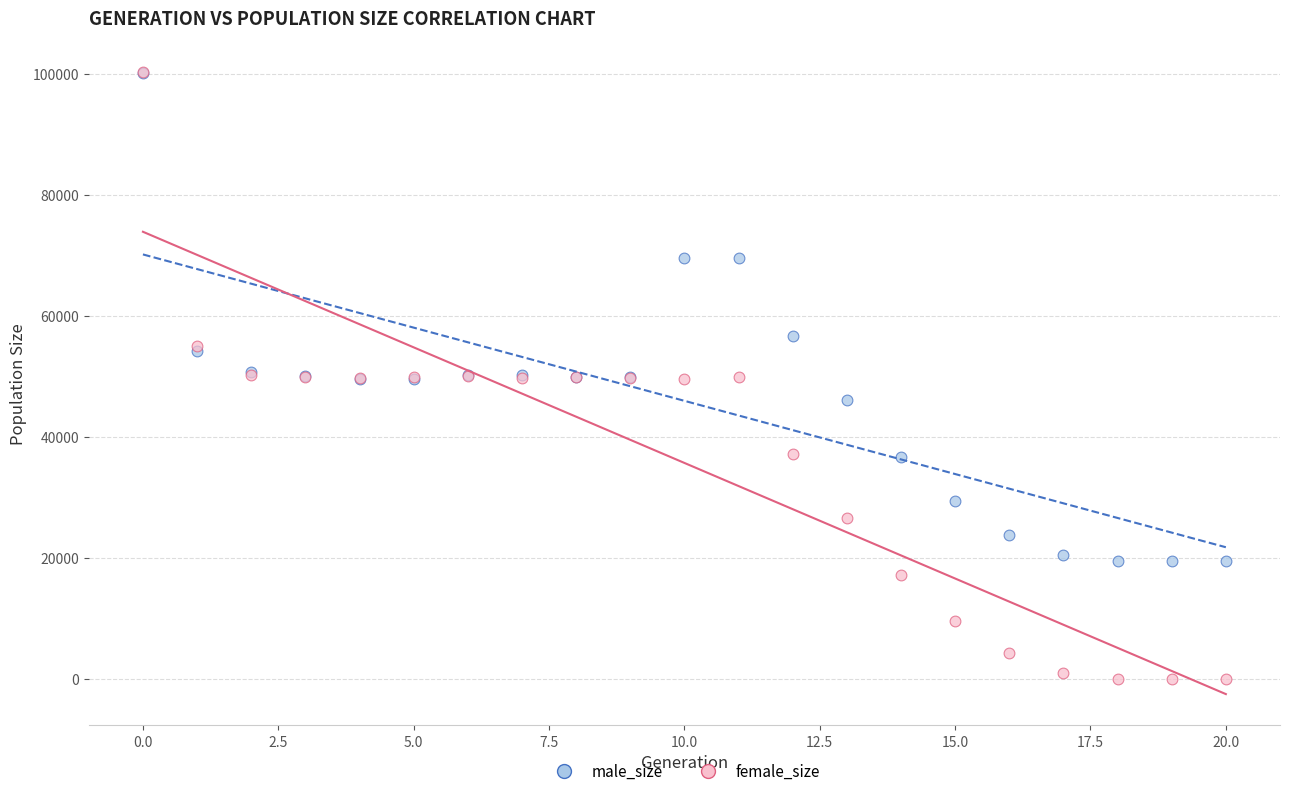

In the male_size series, what Y value is closest to 59780?

56669